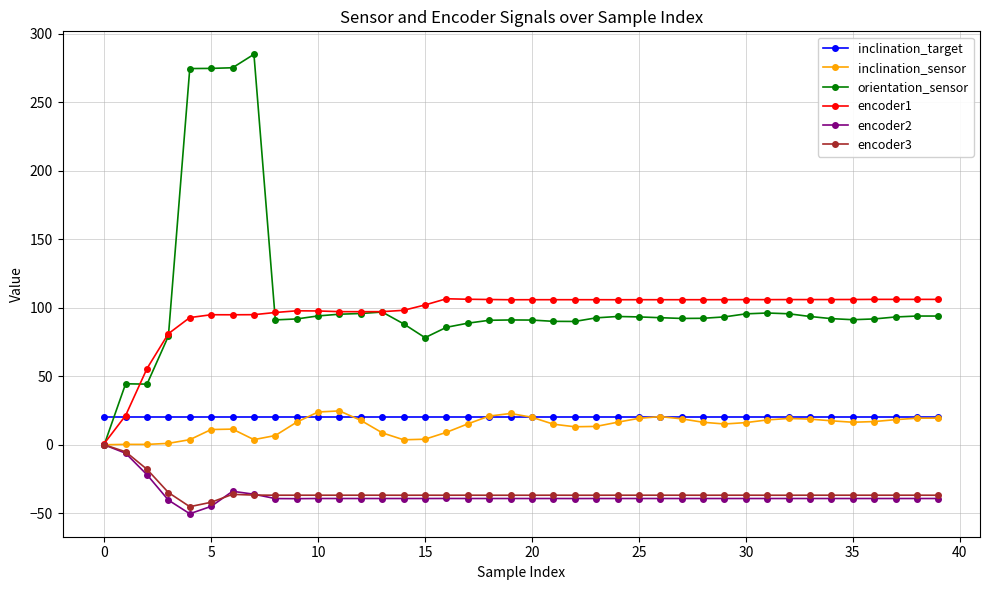

What is the minimum value shown in the chart?

-50.3